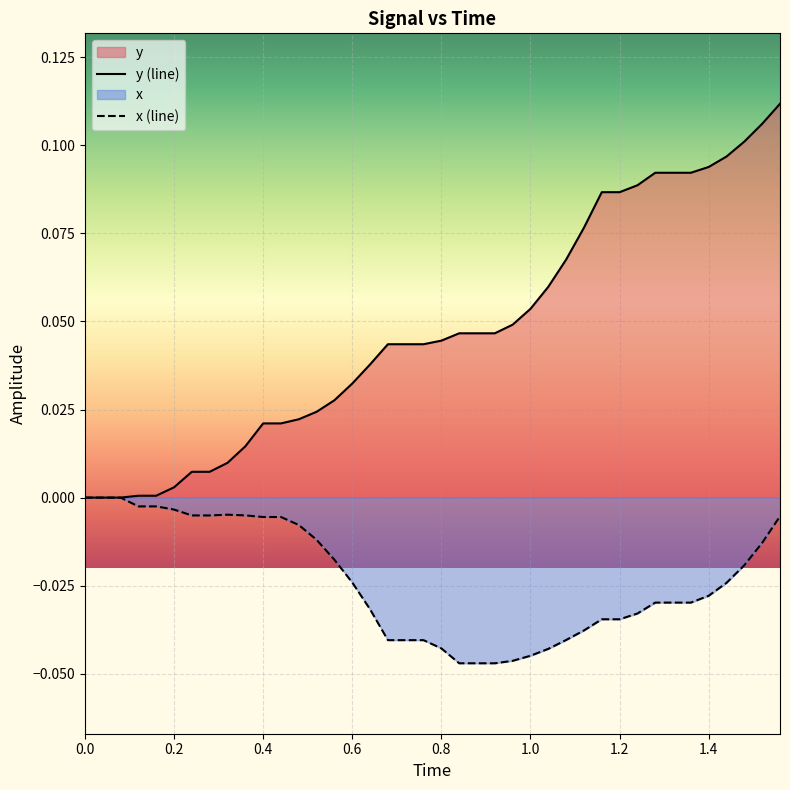

Which series has the largest range (max minus min)?

y (line)